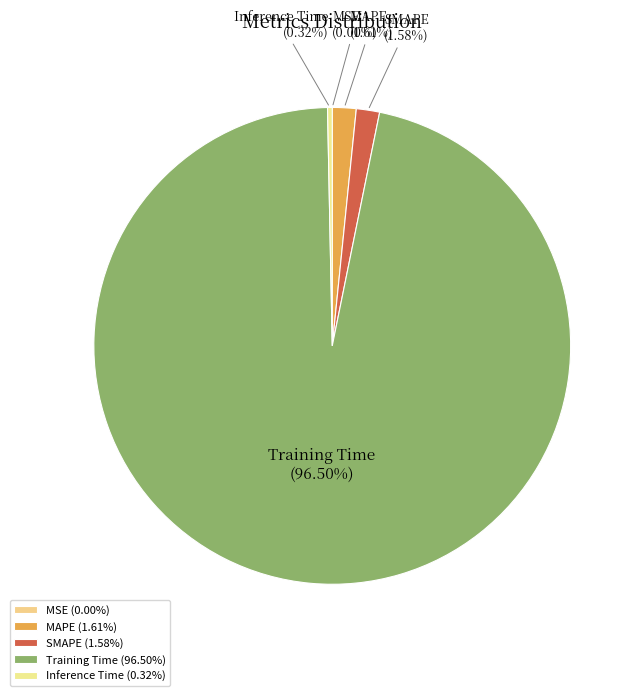

Does SMAPE account for over 50% of the chart?

No